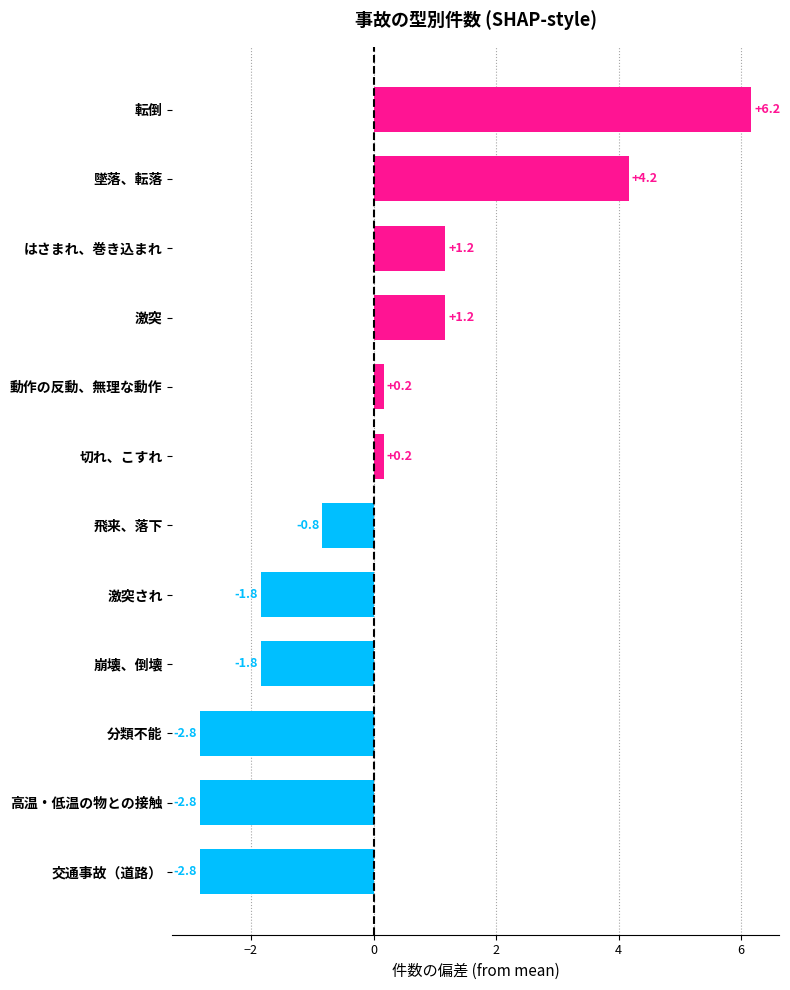

Reading top to bottom, list all the values displayed in this chart.

転倒=6.2	墜落、転落=4.2	はさまれ、巻き込まれ=1.2	激突=1.2	動作の反動、無理な動作=0.2	切れ、こすれ=0.2	飛来、落下=-0.8	激突され=-1.8	崩壊、倒壊=-1.8	分類不能=-2.8	高温・低温の物との接触=-2.8	交通事故（道路）=-2.8